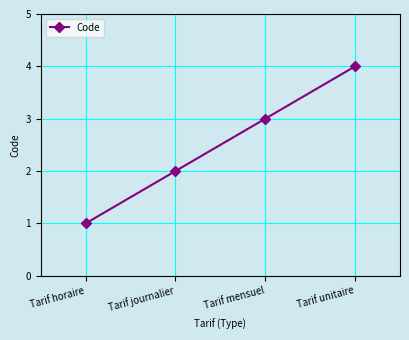

Rank the categories by value from lowest to highest.

Tarif horaire, Tarif journalier, Tarif mensuel, Tarif unitaire